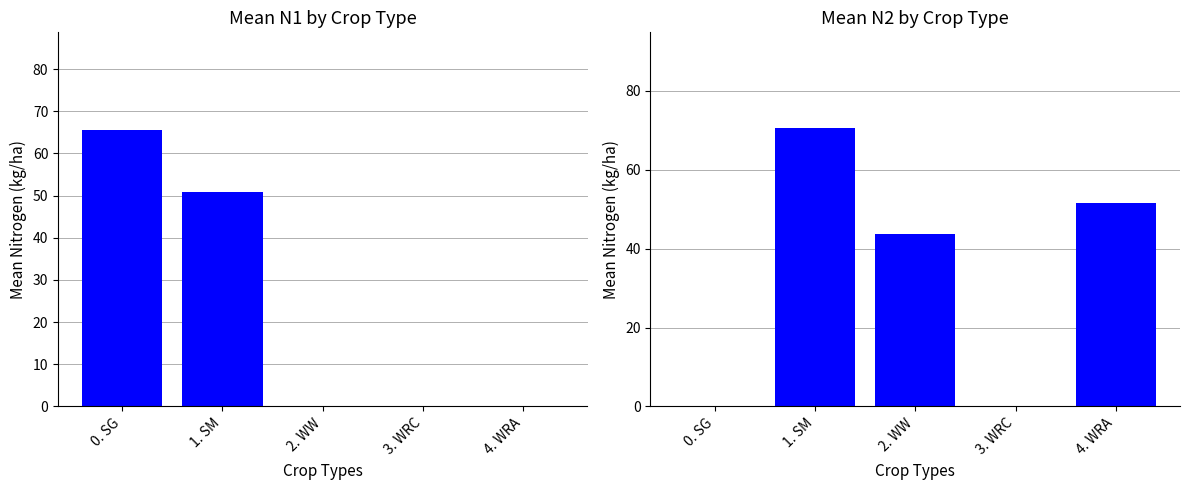

How many values in Mean N1 are above zero?

2